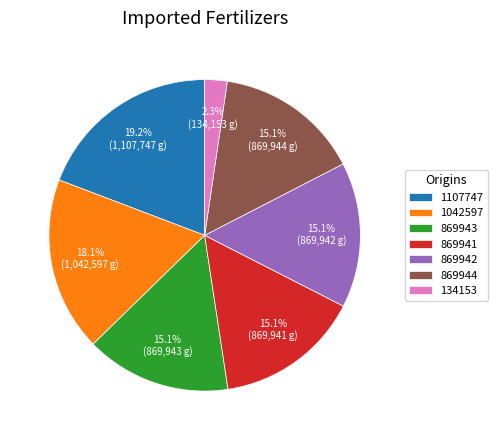

How many slices are in this pie chart?

7